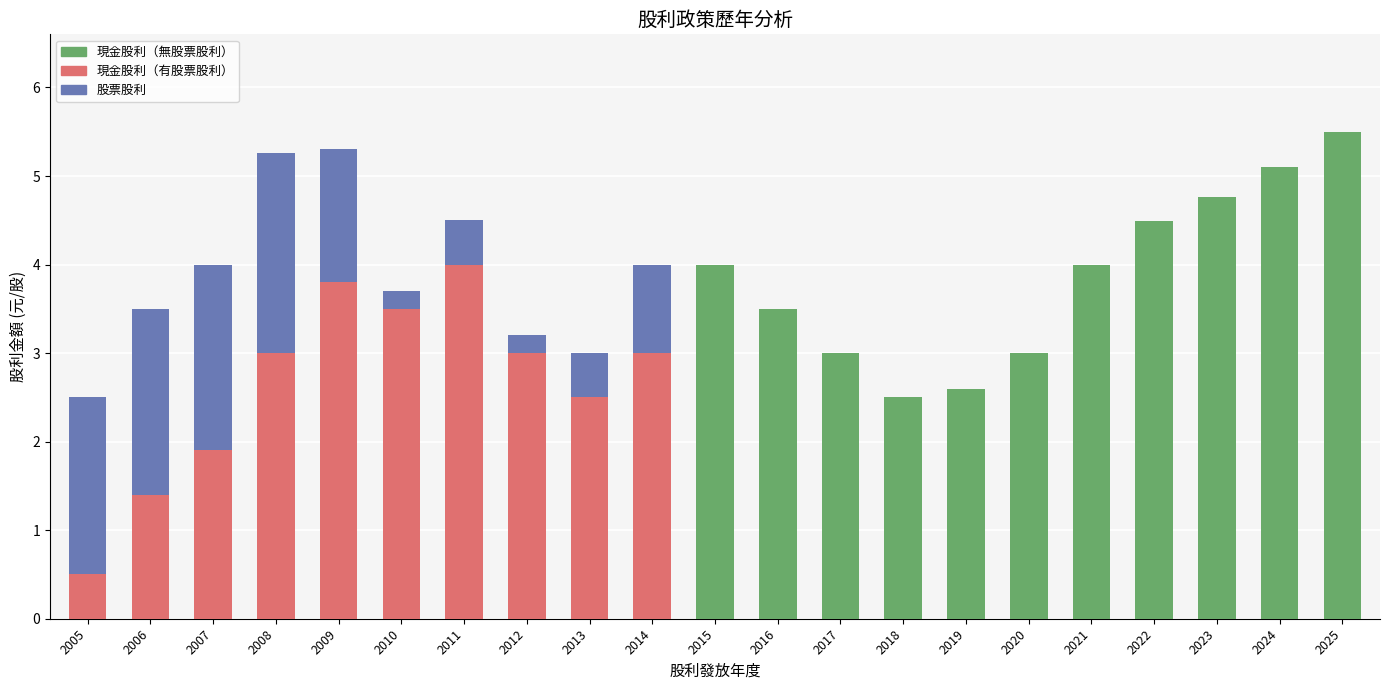

What is the difference between the maximum and minimum values?

5.0